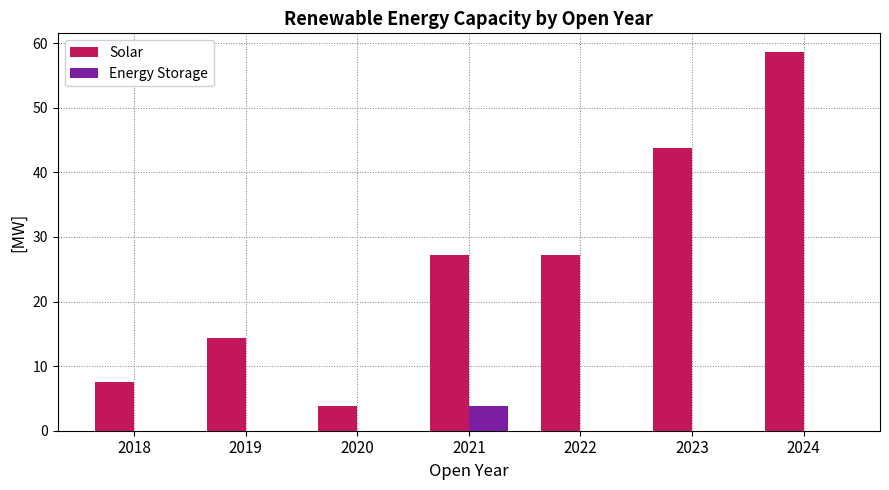

What is the maximum value for Energy Storage?

3.8